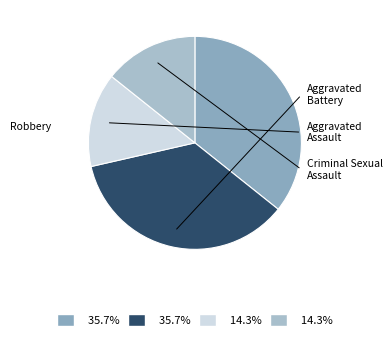

What percentage is NOT represented by Aggravated Assault?

85.7%